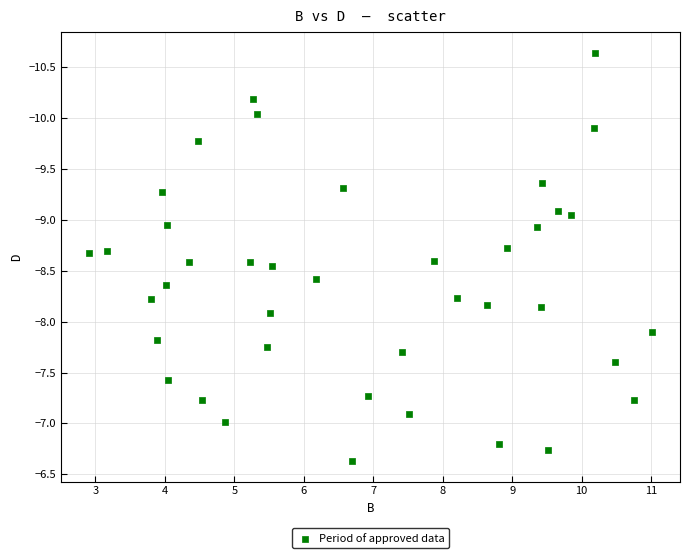

What is the range of Y values (max minus min)?

4.0